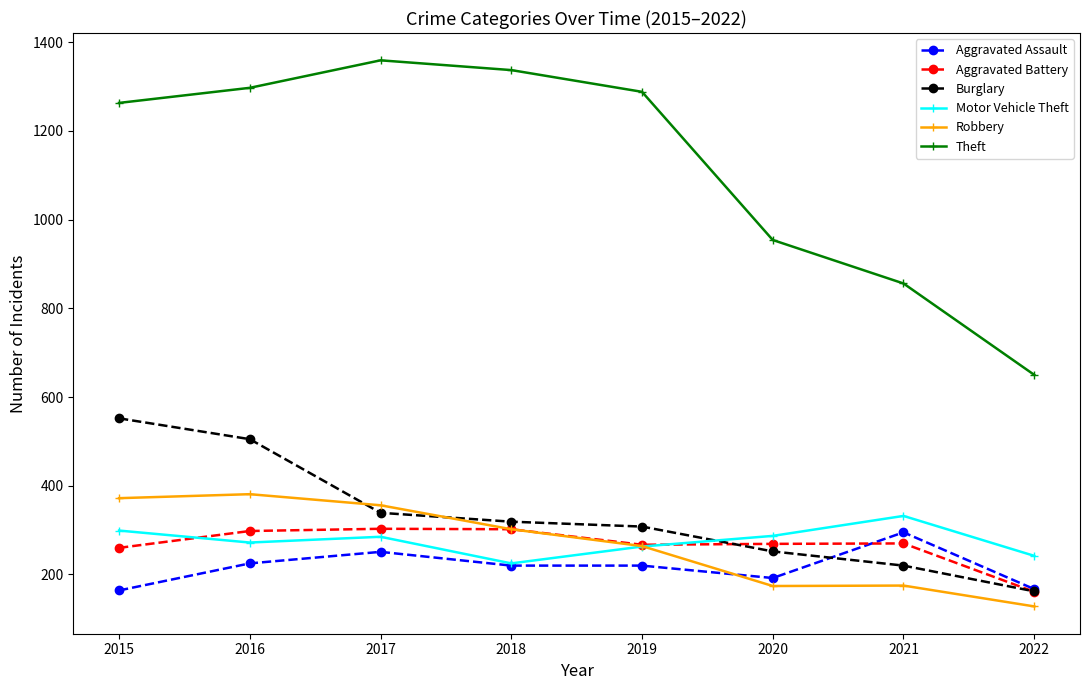

Which series has the largest total across all categories?

Theft